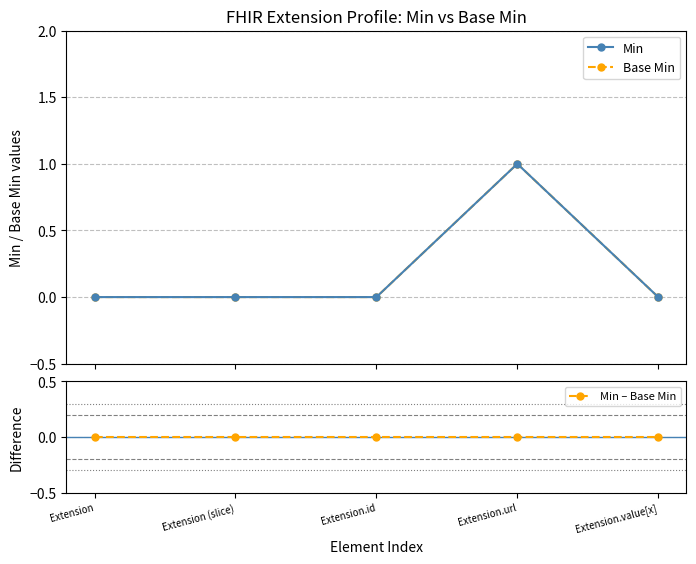

Which series changed the most between Extension.id and Extension.value[x]?

Min